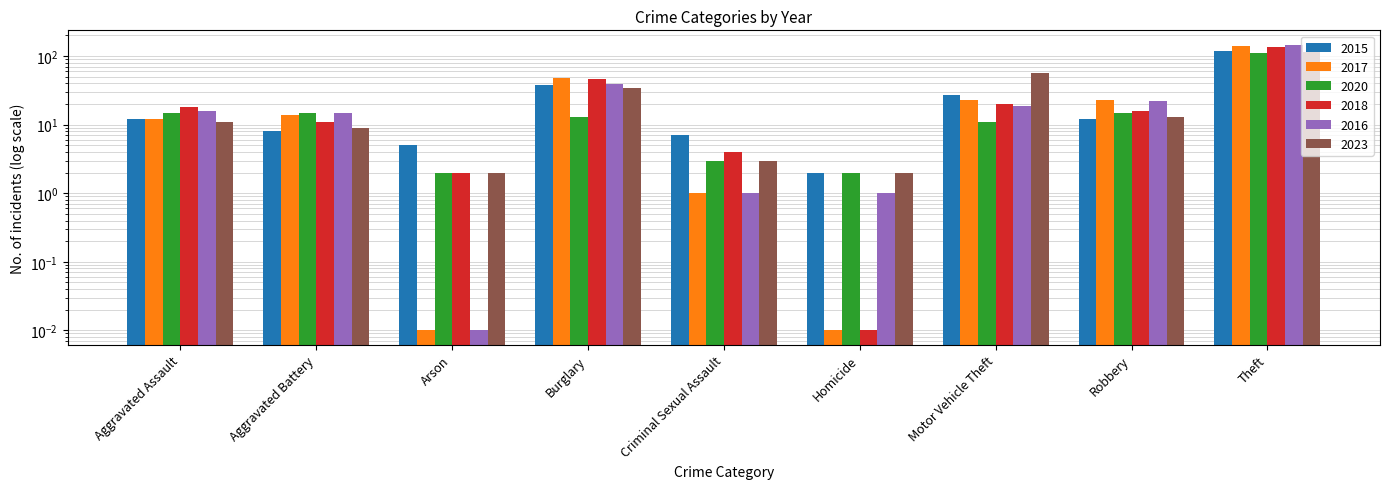

Reading right to left, what are all the values shown in this chart?

2015: 120.0	12.0	27.0	2.0	7.0	38.0	5.0	8.0	12.0
2017: 141.0	23.0	23.0	0.0	1.0	48.0	0.0	14.0	12.0
2020: 112.0	15.0	11.0	2.0	3.0	13.0	2.0	15.0	15.0
2018: 137.0	16.0	20.0	0.0	4.0	46.0	2.0	11.0	18.0
2016: 147.0	22.0	19.0	1.0	1.0	39.0	0.0	15.0	16.0
2023: 114.0	13.0	57.0	2.0	3.0	34.0	2.0	9.0	11.0